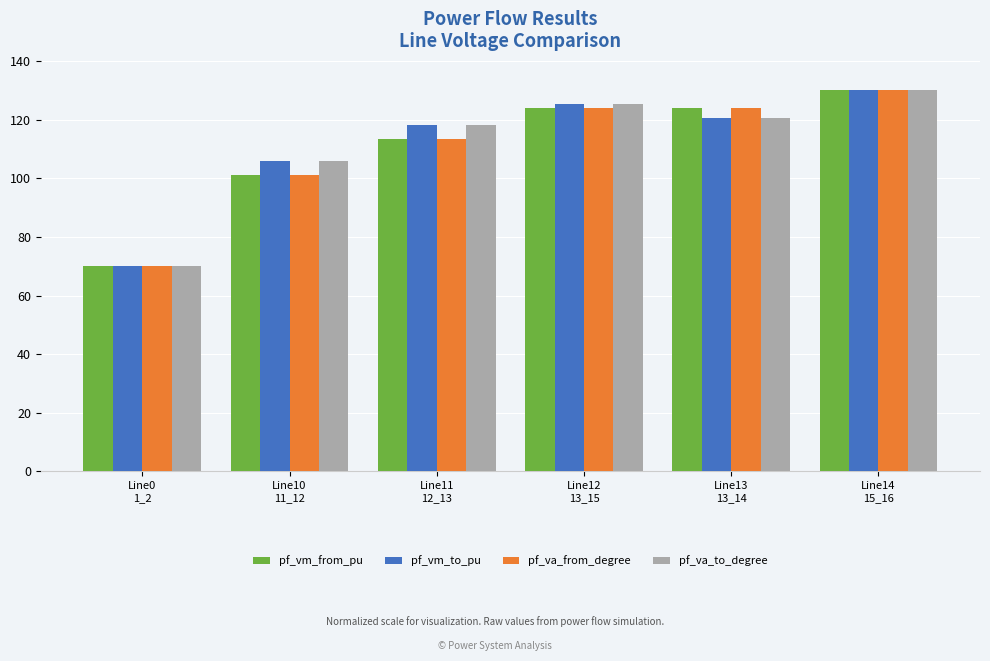

How many bars are there in total?

24